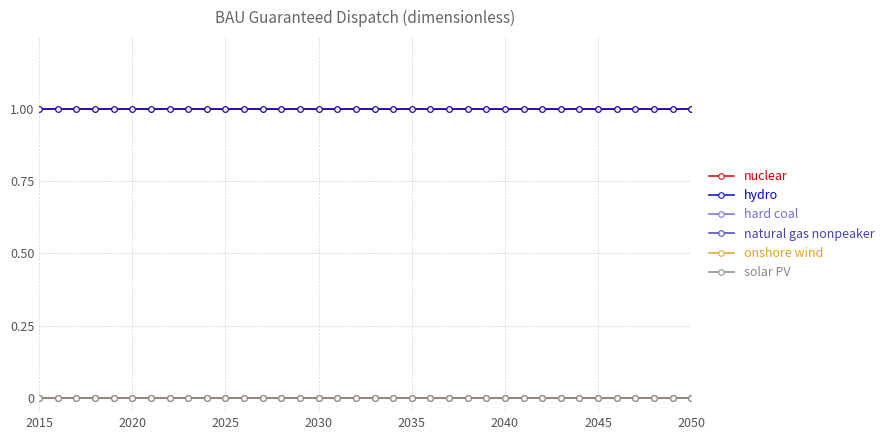

Reading right to left, what are all the values shown in this chart?

nuclear: 1	1	1	1	1	1	1	1	1	1	1	1	1	1	1	1	1	1	1	1	1	1	1	1	1	1	1	1	1	1	1	1	1	1	1	1
hydro: 1	1	1	1	1	1	1	1	1	1	1	1	1	1	1	1	1	1	1	1	1	1	1	1	1	1	1	1	1	1	1	1	1	1	1	1
hard coal: 0	0	0	0	0	0	0	0	0	0	0	0	0	0	0	0	0	0	0	0	0	0	0	0	0	0	0	0	0	0	0	0	0	0	0	0
natural gas nonpeaker: 0	0	0	0	0	0	0	0	0	0	0	0	0	0	0	0	0	0	0	0	0	0	0	0	0	0	0	0	0	0	0	0	0	0	0	0
onshore wind: 0	0	0	0	0	0	0	0	0	0	0	0	0	0	0	0	0	0	0	0	0	0	0	0	0	0	0	0	0	0	0	0	0	0	0	0
solar PV: 0	0	0	0	0	0	0	0	0	0	0	0	0	0	0	0	0	0	0	0	0	0	0	0	0	0	0	0	0	0	0	0	0	0	0	0